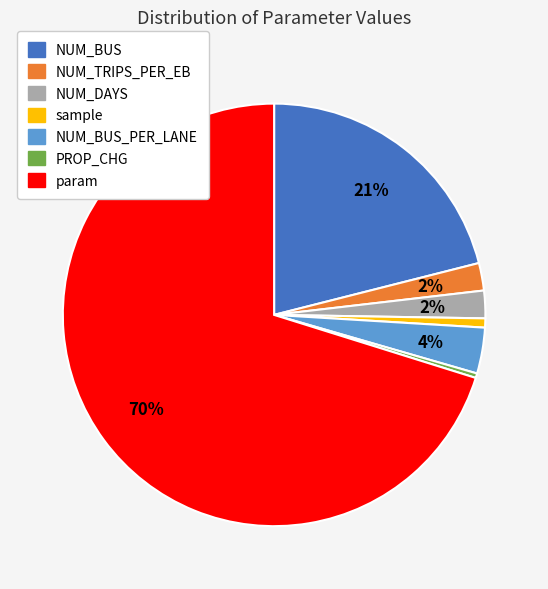

Does any single category account for the majority?

Yes